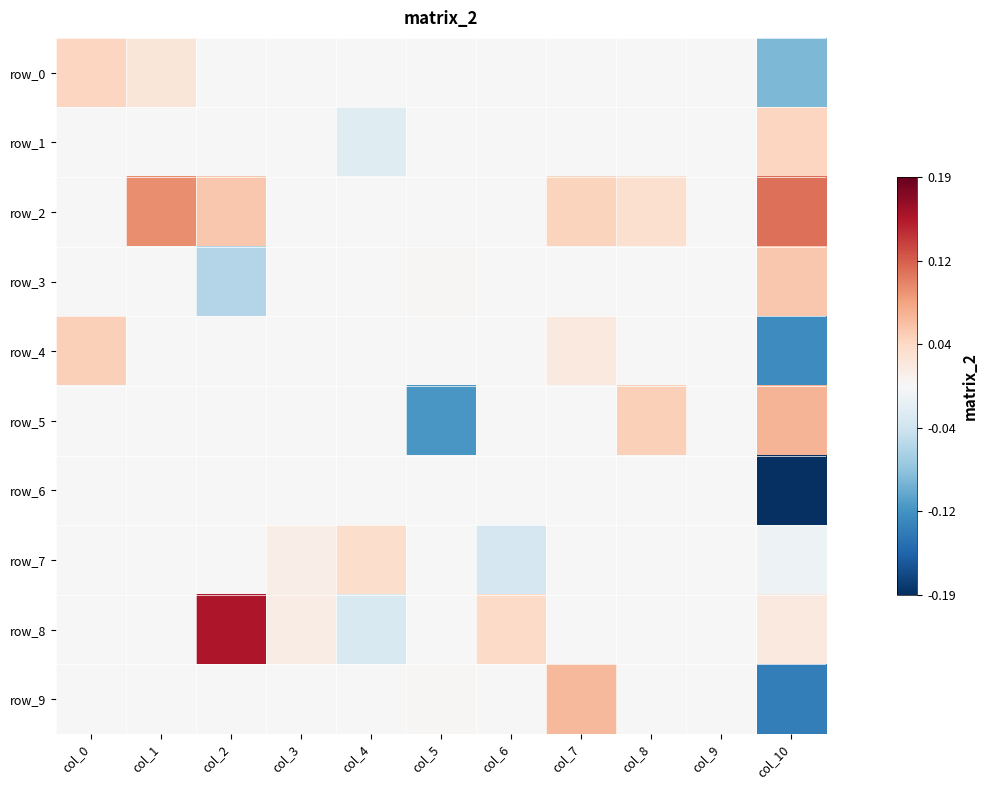

What is the greatest value displayed?

0.2